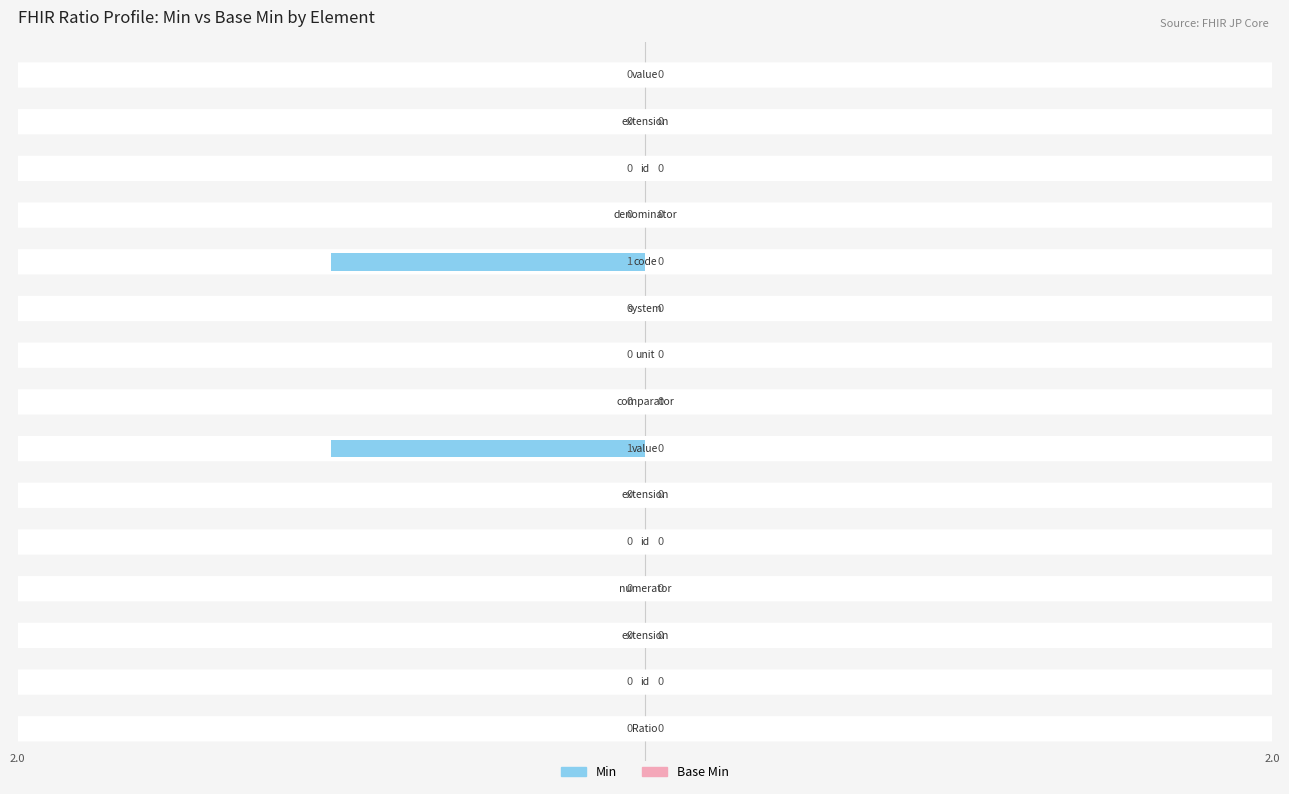

Which series has the largest range (max minus min)?

Min